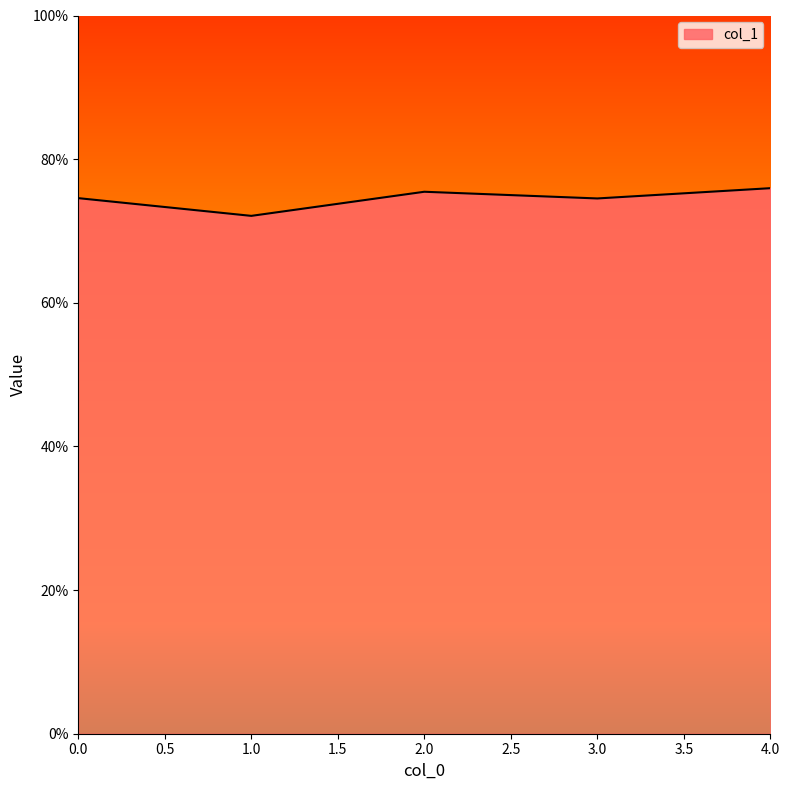

What is the average value?

0.7